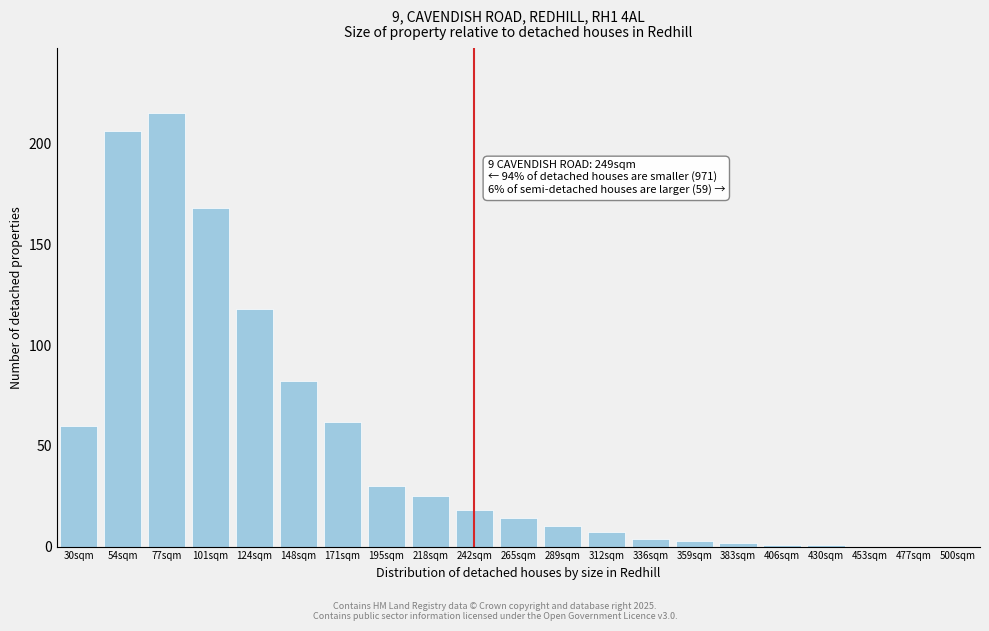

Reading left to right, what are all the values shown in this chart?

30sqm=60	54sqm=206	77sqm=215	101sqm=168	124sqm=118	148sqm=82	171sqm=62	195sqm=30	218sqm=25	242sqm=18	265sqm=14	289sqm=10	312sqm=7	336sqm=4	359sqm=3	383sqm=2	406sqm=1	430sqm=1	453sqm=0	477sqm=0	500sqm=0